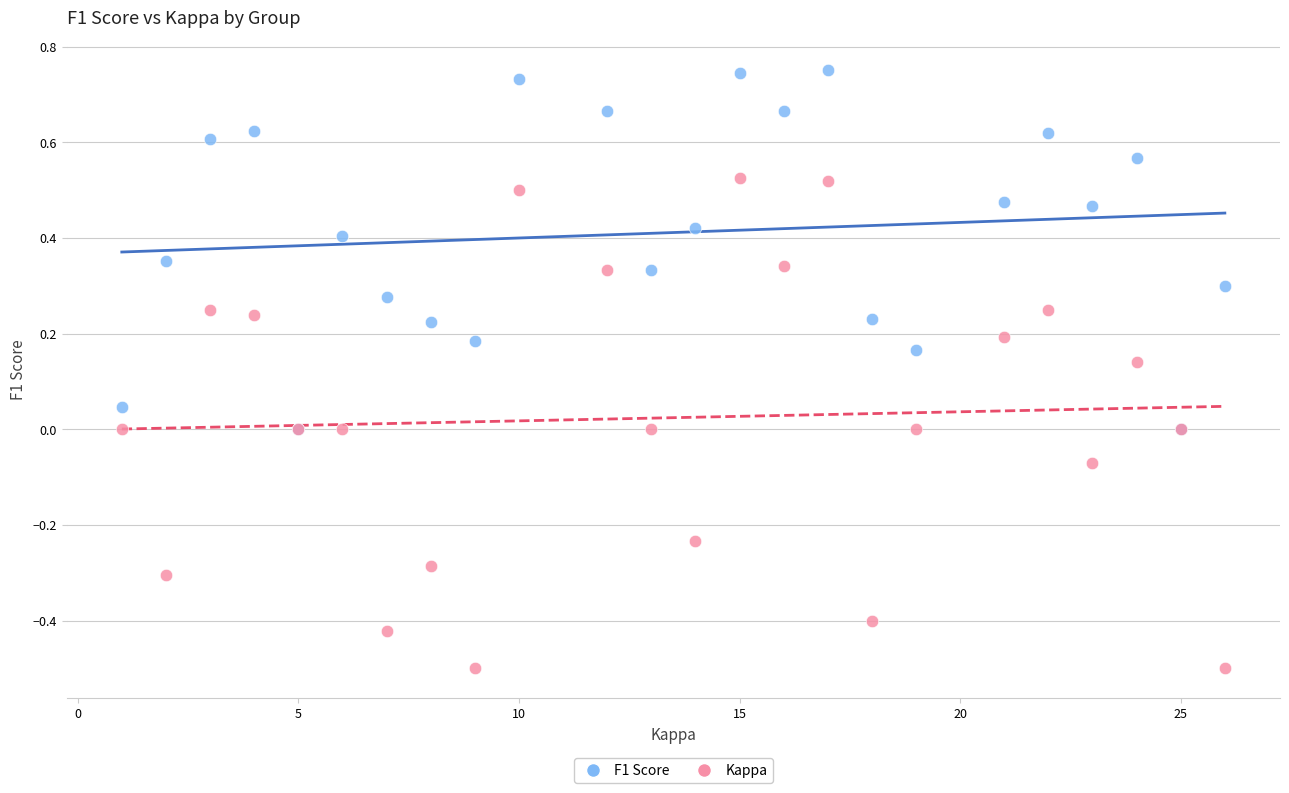

What are all the series names shown in the legend?

F1 Score, Kappa